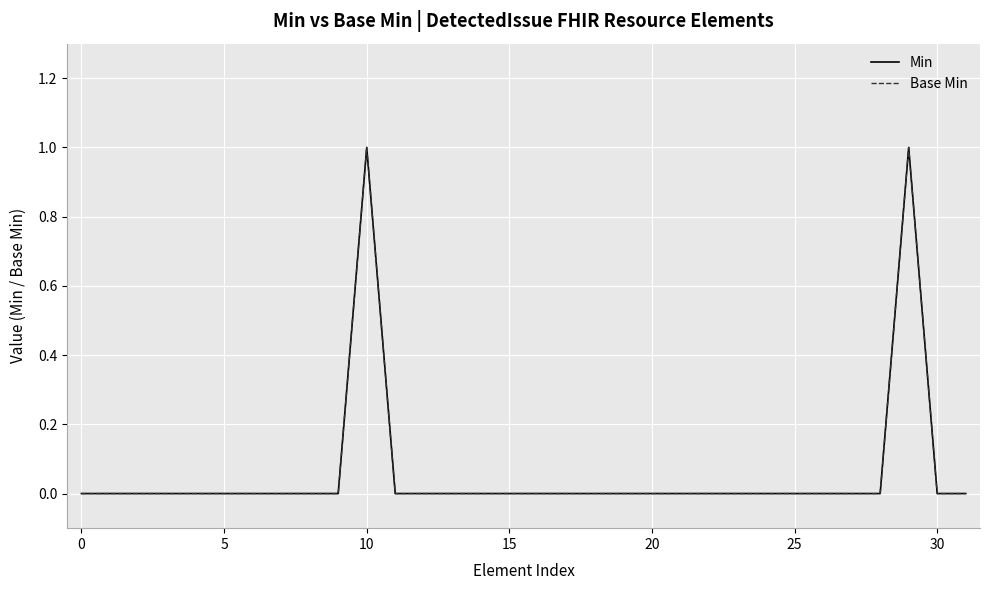

Where is the first local maximum for Base Min?

10